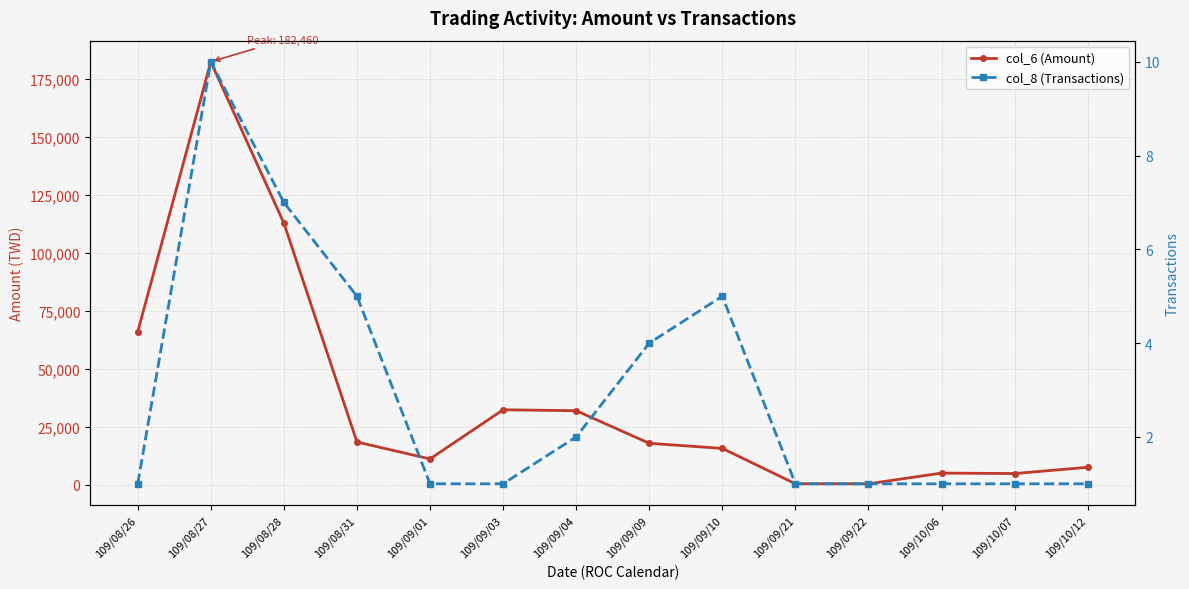

How many col_8 (Transactions) values are between 1 and 5?

12